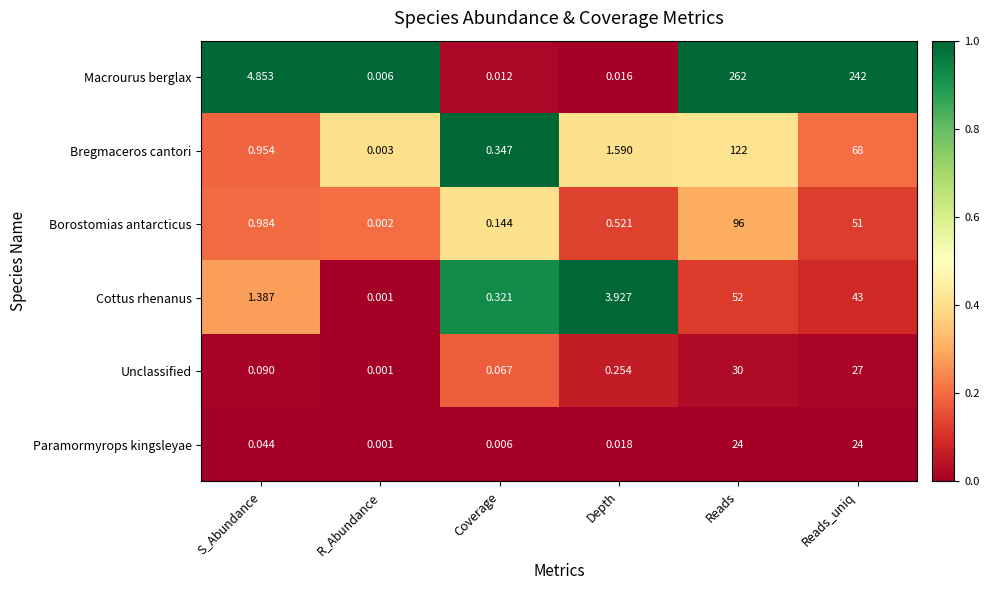

Which series has the largest total across all categories?

Macrourus berglax